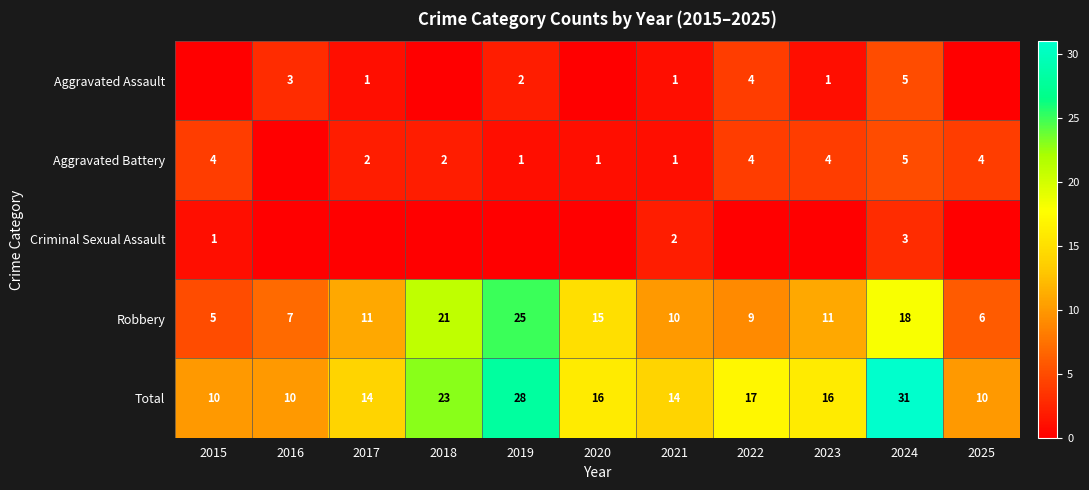

Which category has the highest value across all series?

2024